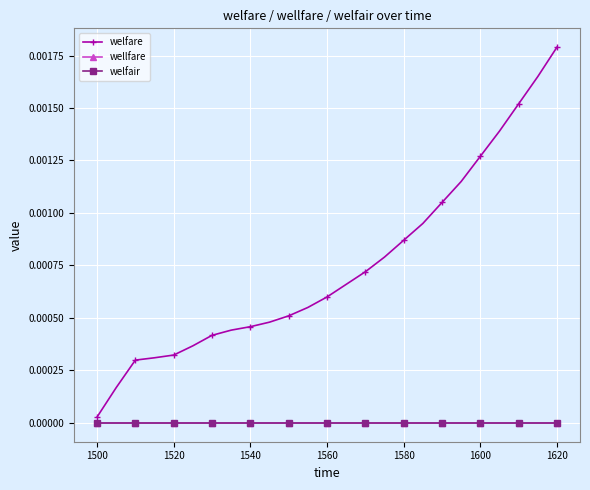

What are all the series names shown in the legend?

welfare, wellfare, welfair